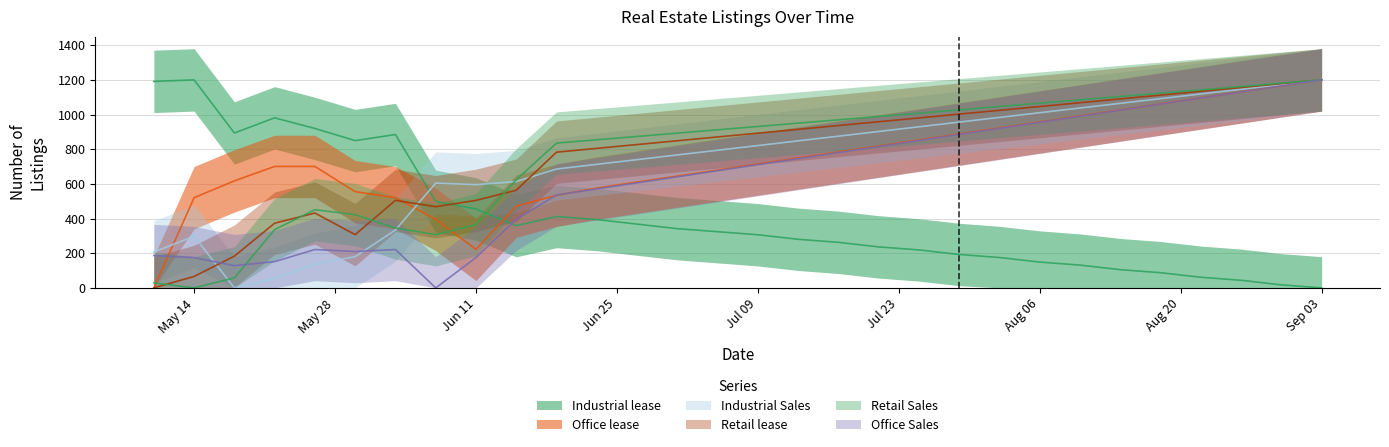

How many values in the Office lease series exceed 714?

15